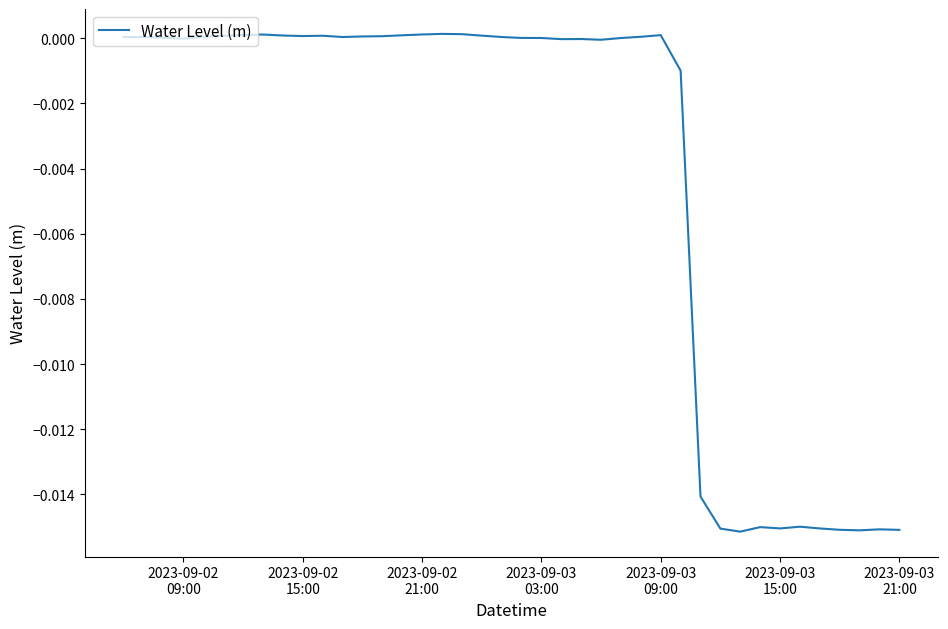

How many lines are shown in the chart?

1